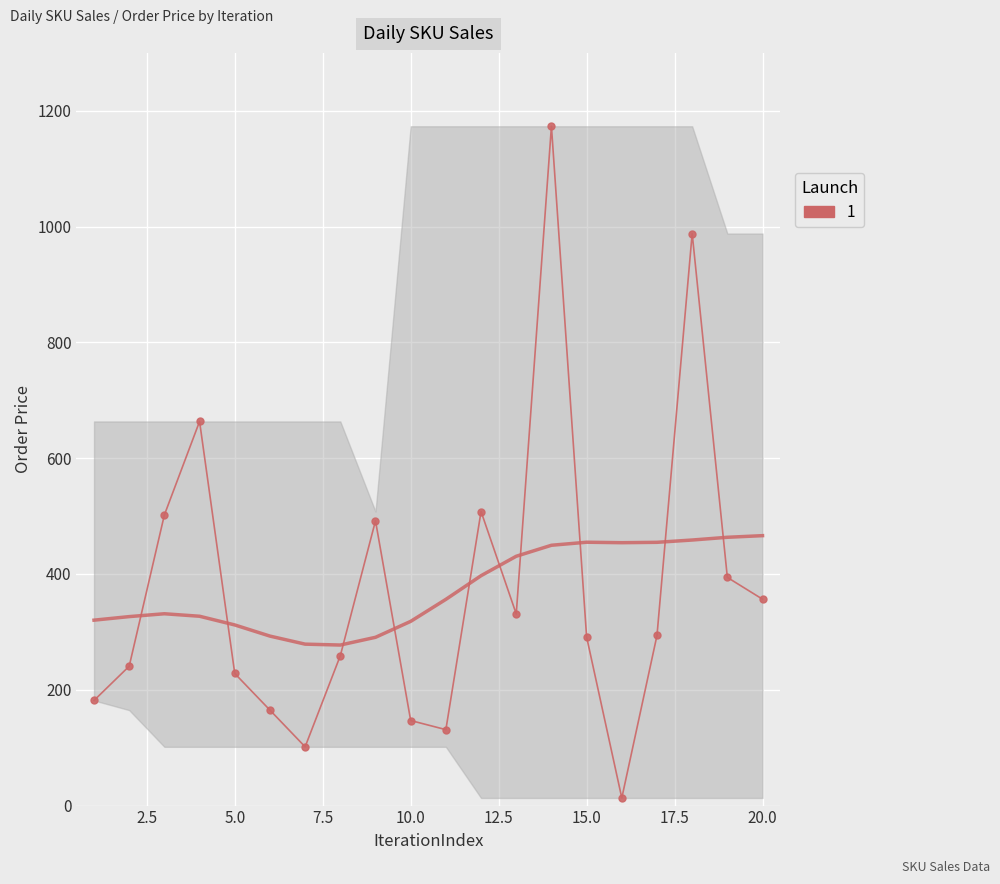

What is the minimum value shown in the chart?

13.2